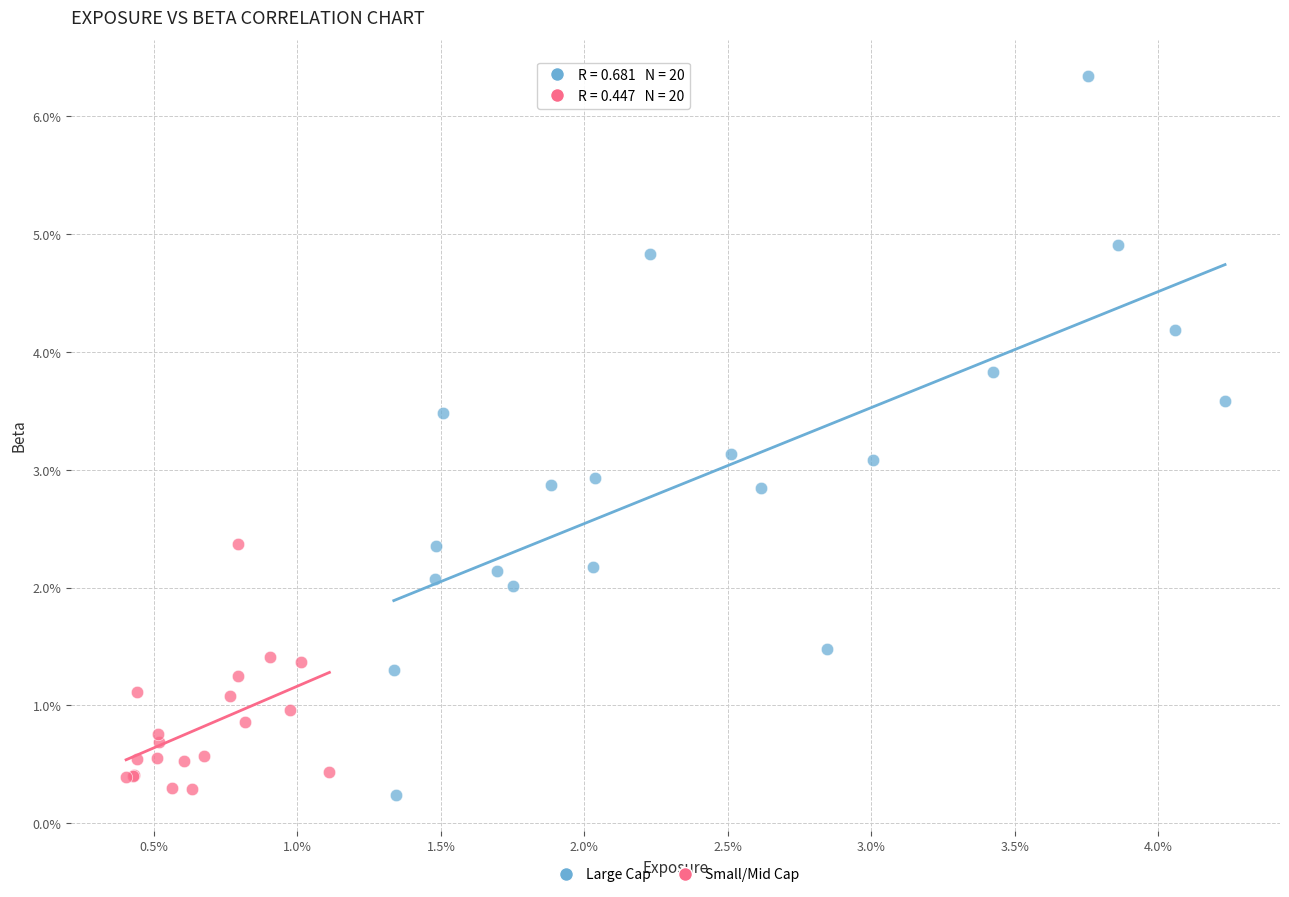

Which series has the largest Y range (max minus min)?

Large Cap